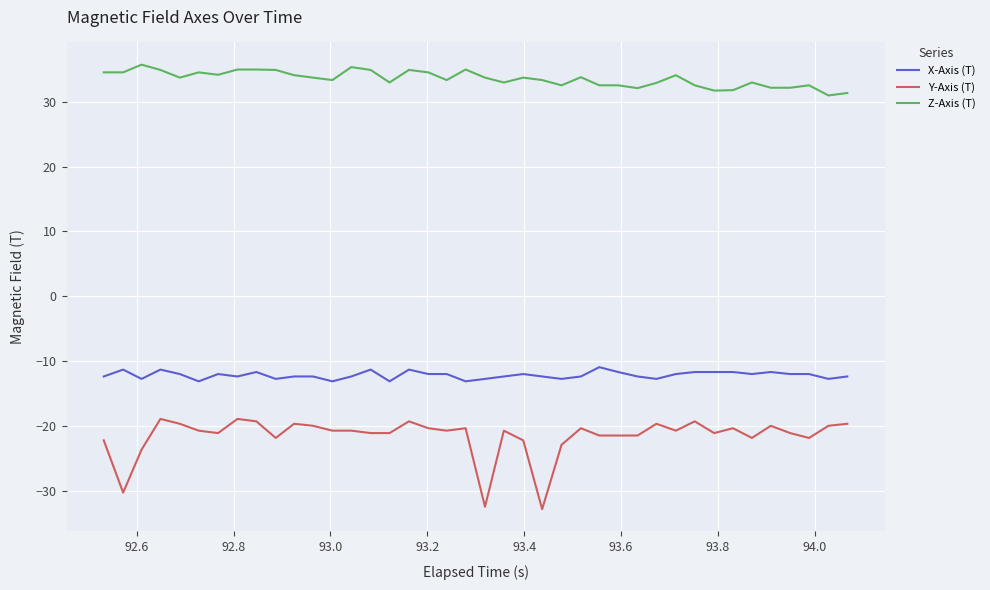

Which series has the widest spread of values?

Y-Axis (T)